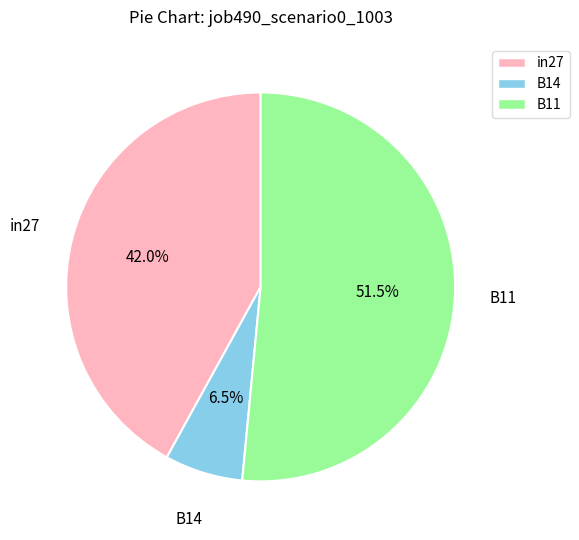

Is B14 the majority of the pie?

No